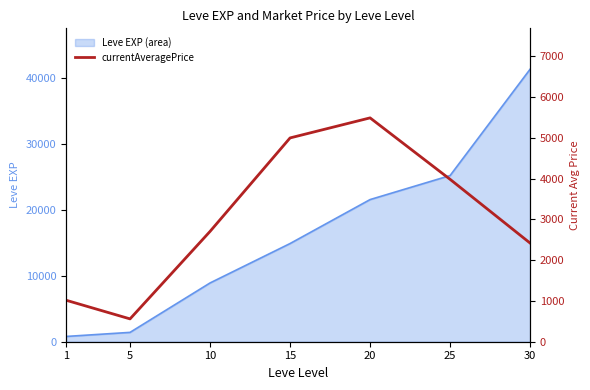

Is it true that the value at 10 is 3552.2?

False